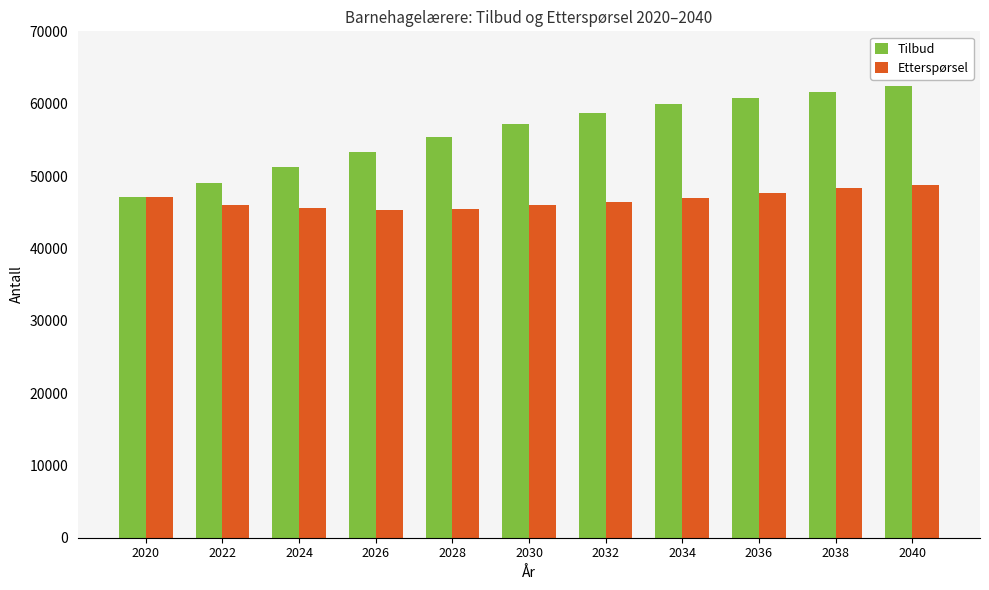

Is the value of Tilbud at 2038 greater than the value of Etterspørsel at 2036?

Yes